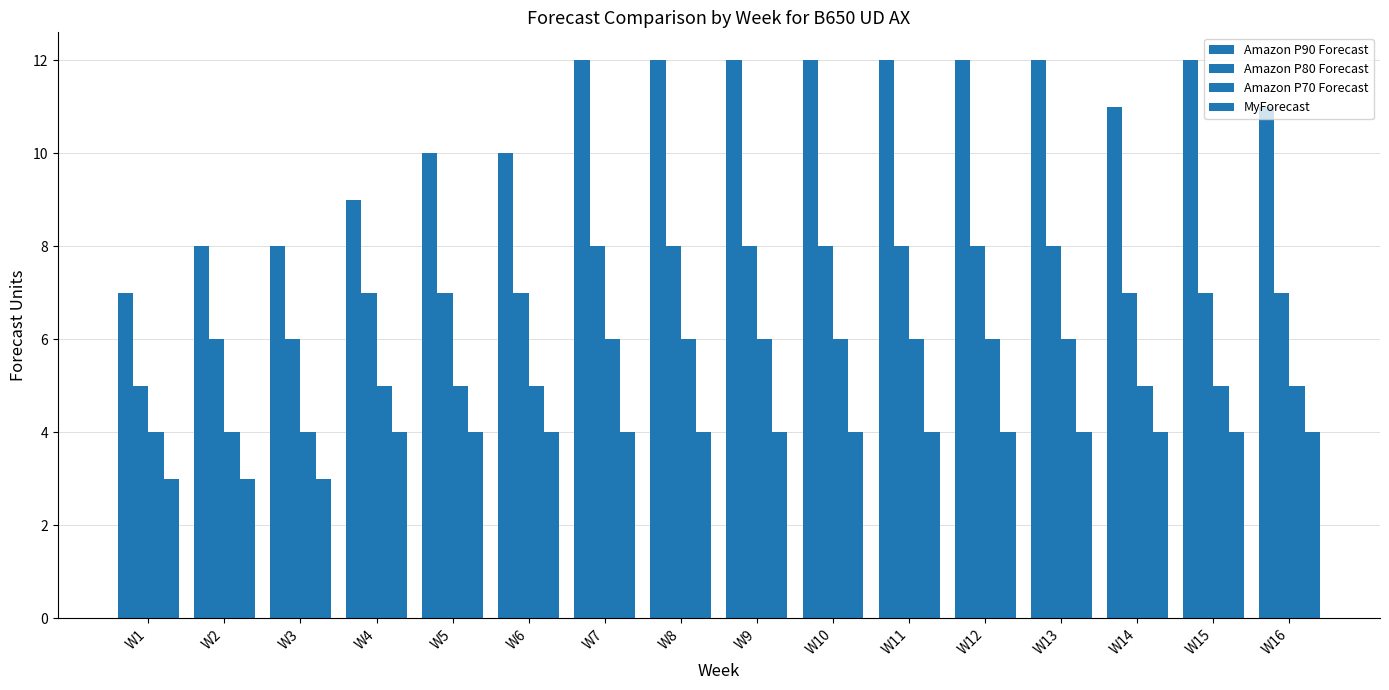

Which series has the widest spread of values?

Amazon P90 Forecast